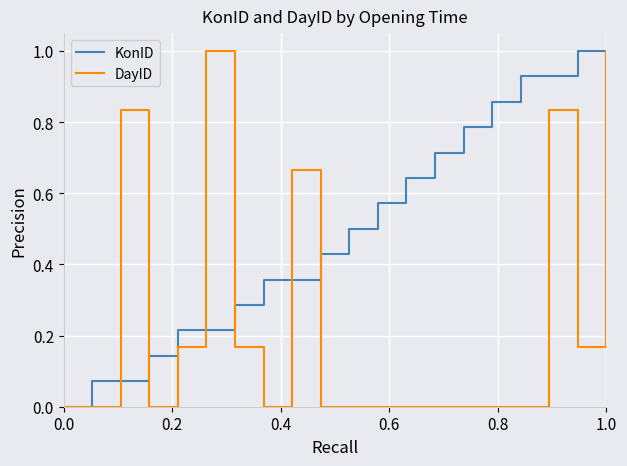

List the series in order of their overall mean, lowest first.

DayID, KonID